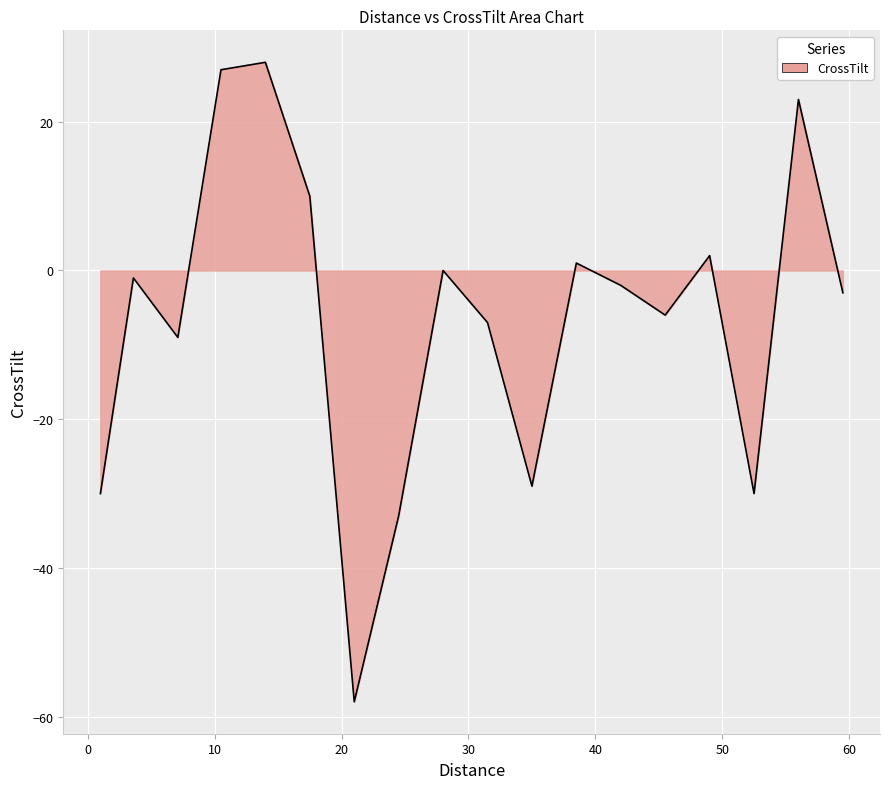

What is the difference between the maximum and minimum values?

86